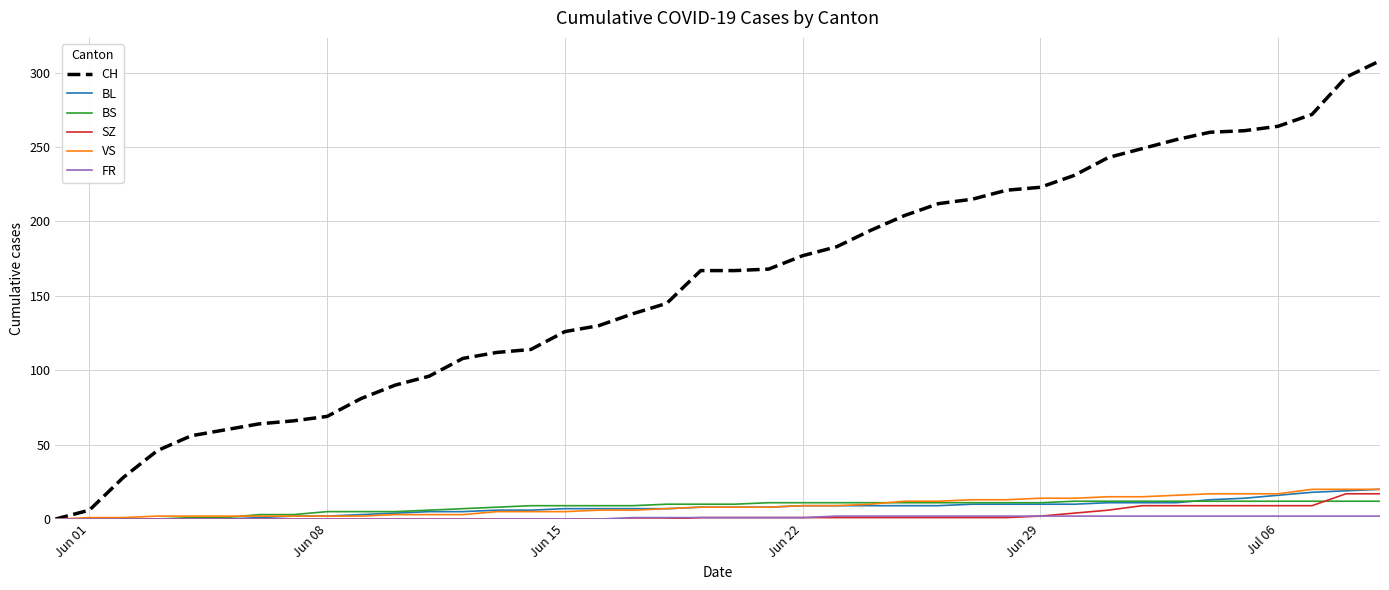

What is the maximum value shown in the chart?

308